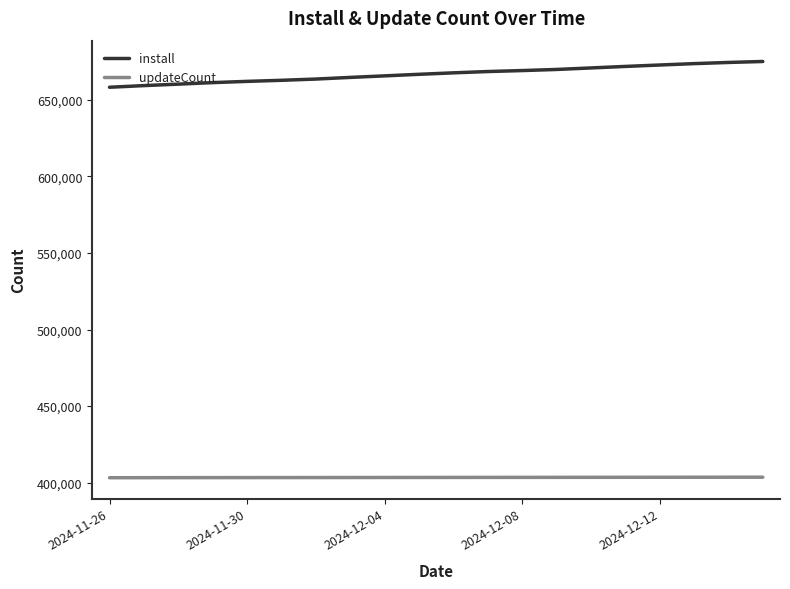

List the series in order of their peak value, highest first.

install, updateCount